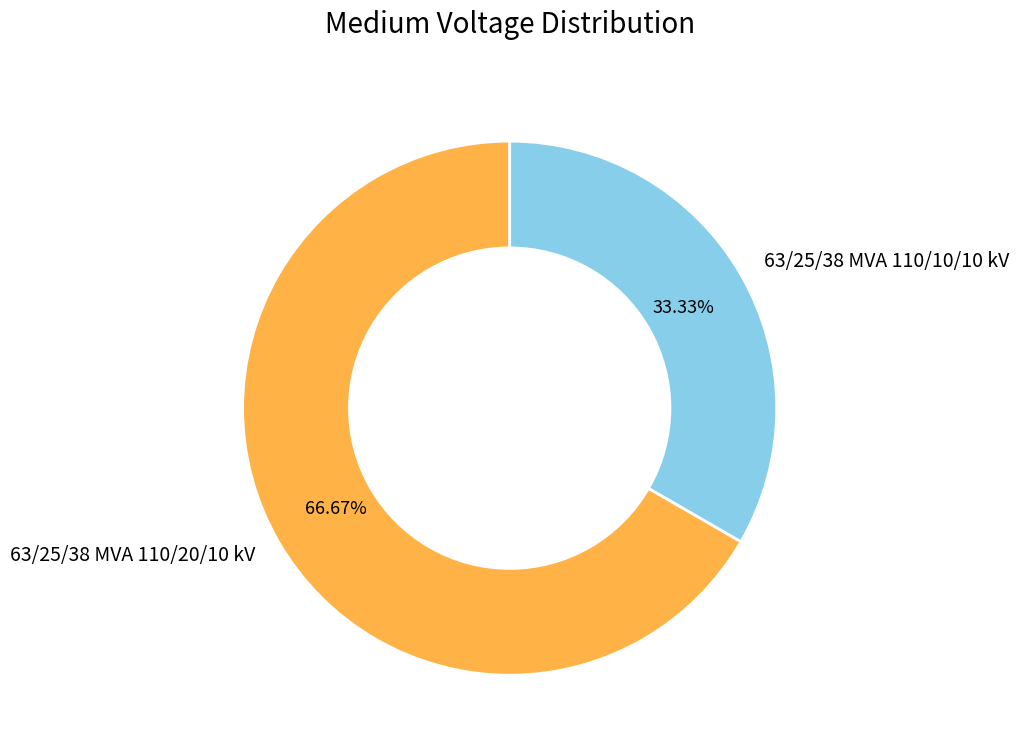

Which category has the smallest portion of the pie?

63/25/38 MVA 110/10/10 kV